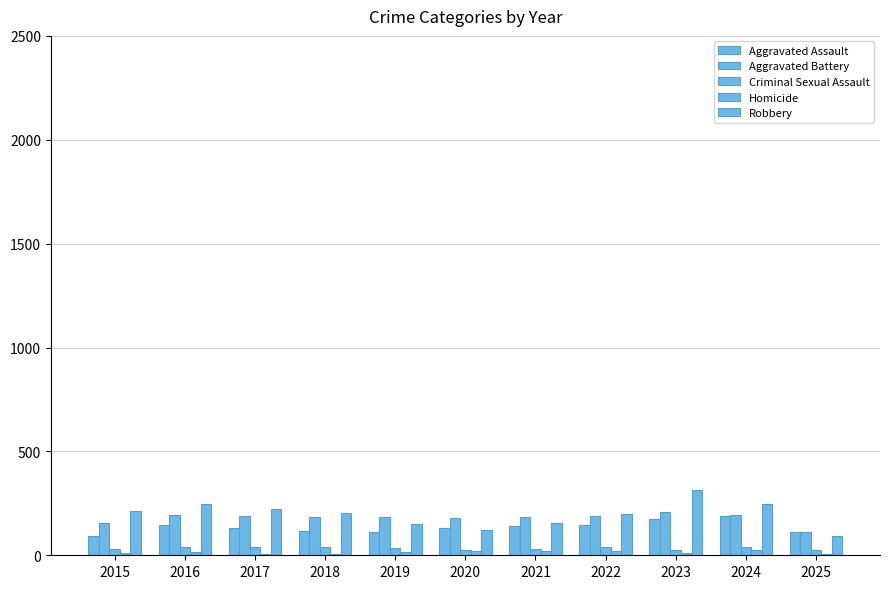

Read the Aggravated Assault value at 2016, to the nearest 5.

145